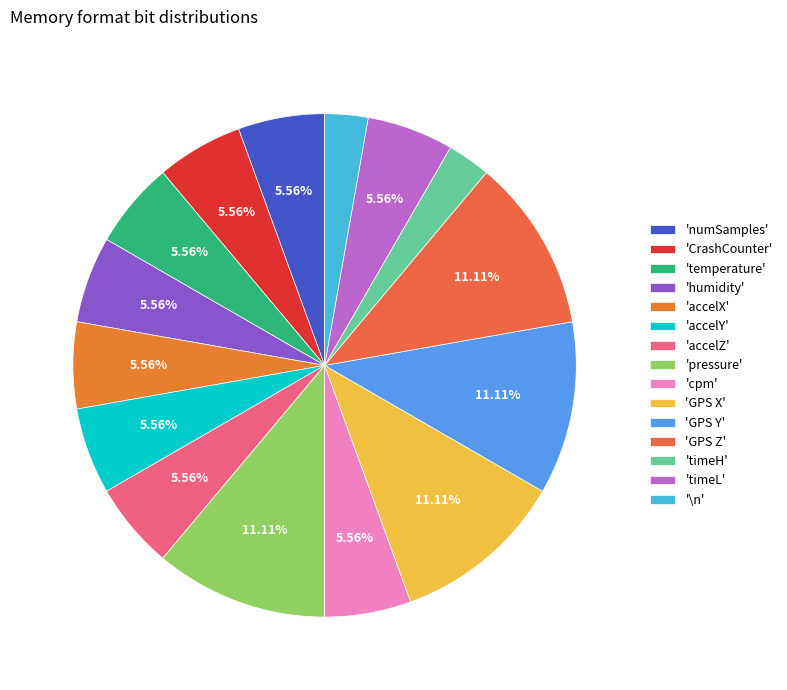

Is there any slice that represents more than half of the pie?

No